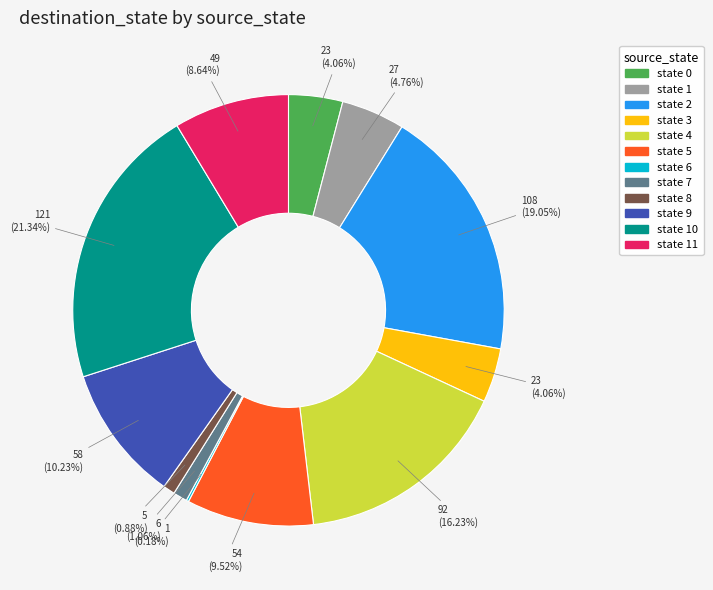

To the nearest percent, what is the difference between the largest and smallest slice percentages?

21%